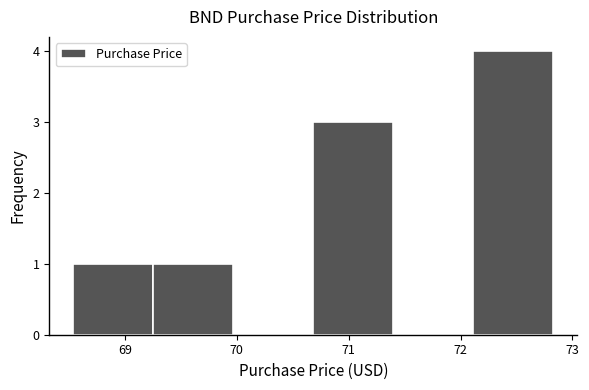

Reading left to right, list every bar in this chart as the range it spans on the x-axis followed by its height. Neither the bar edges nor the heights are printed on the chart, so give them approximately, as read against the axes.

68.5 to 69.3: 1
69.3 to 70.0: 1
70.0 to 70.7: 0
70.7 to 71.4: 3
71.4 to 72.1: 0
72.1 to 72.8: 4